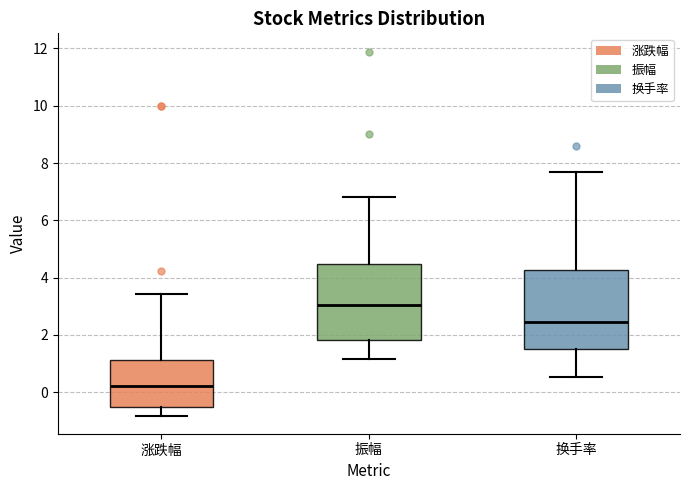

Where does the median line of the box for 涨跌幅 sit on the y-axis? The values are not printed on the chart, so give them approximately, as read against the axis.

0.2